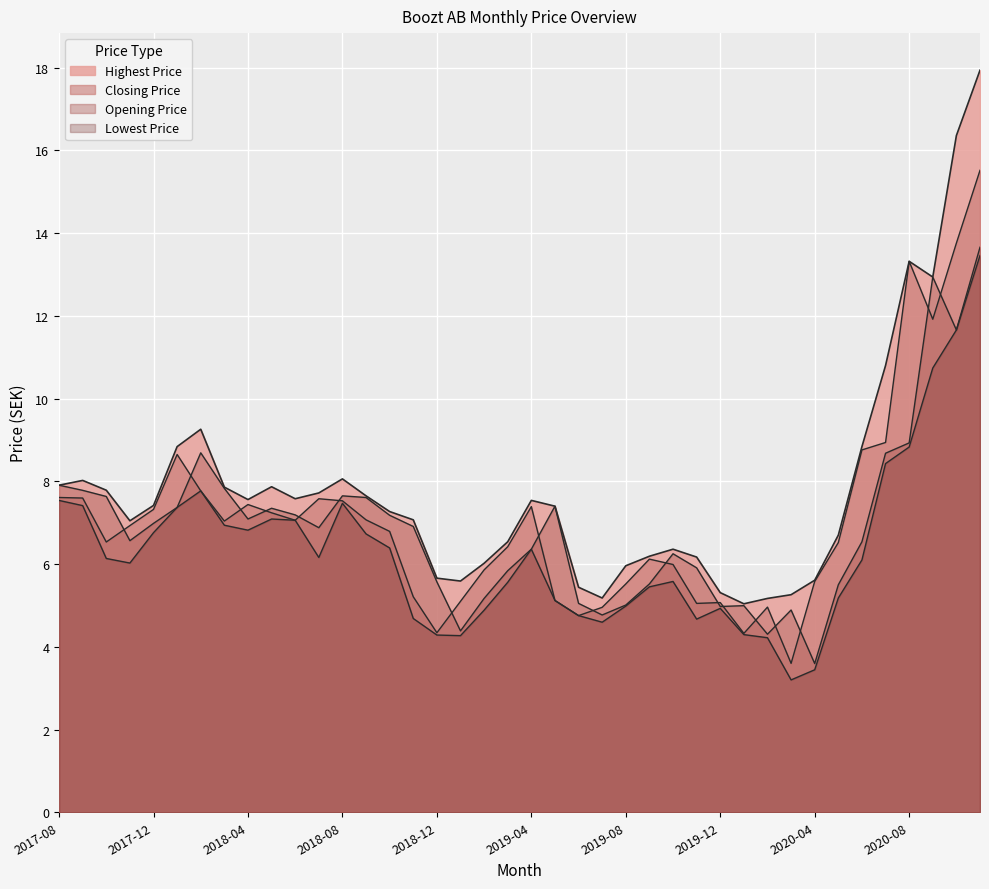

Reading right to left, list all the values displayed in this chart.

Opening Price: 13.7	11.7	12.9	8.9	8.7	6.5	5.5	3.6	4.9	4.3	5.0	5.0	5.9	6.2	5.5	5.0	4.8	5.0	7.4	6.4	5.8	5.2	4.4	5.6	6.9	7.2	7.6	7.7	6.9	7.2	7.3	7.1	7.8	8.7	7.4	7.0	6.6	7.6	7.8	7.9
Lowest Price: 13.5	11.7	10.7	8.8	8.4	6.1	5.2	3.4	3.2	4.2	4.3	4.9	4.7	5.6	5.5	5.0	4.6	4.8	5.1	6.4	5.6	4.9	4.3	4.3	4.7	6.4	6.7	7.5	6.2	7.1	7.1	6.8	6.9	7.8	7.4	6.8	6.0	6.1	7.4	7.5
Closing Price: 15.5	13.8	11.9	13.3	8.9	8.8	6.5	5.6	3.6	5.0	4.3	5.1	5.0	6.0	6.1	5.5	5.0	4.8	5.1	7.4	6.4	5.9	5.1	4.3	5.2	6.8	7.1	7.5	7.6	7.1	7.2	7.4	7.0	7.8	8.7	7.3	6.9	6.5	7.6	7.6
Highest Price: 17.9	16.4	12.9	13.3	10.8	8.8	6.7	5.6	5.3	5.2	5.0	5.3	6.2	6.4	6.2	6.0	5.2	5.4	7.4	7.5	6.5	6.0	5.6	5.7	7.1	7.3	7.7	8.1	7.7	7.6	7.9	7.6	7.9	9.3	8.8	7.4	7.0	7.8	8.0	7.9